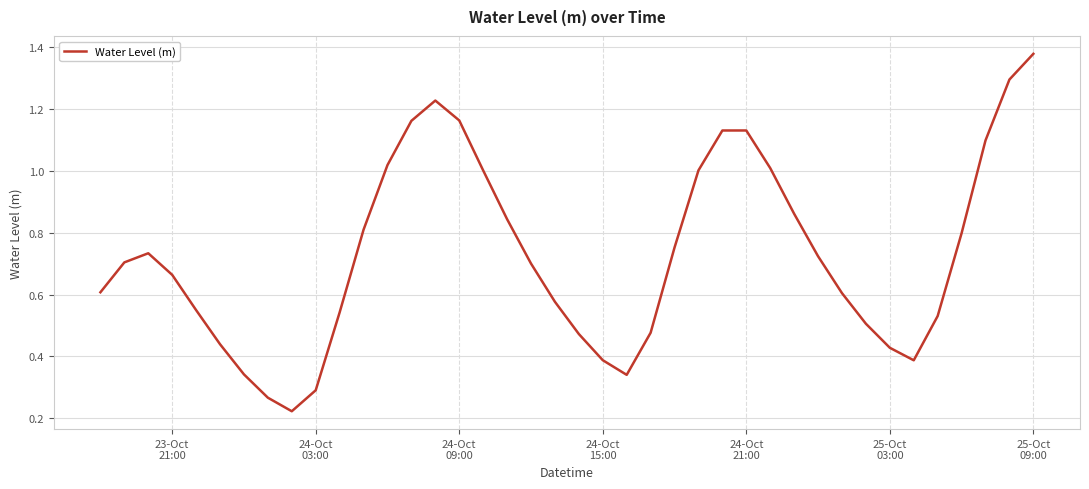

How many points are lower than both their immediate neighbors (excluding endpoints)?

3